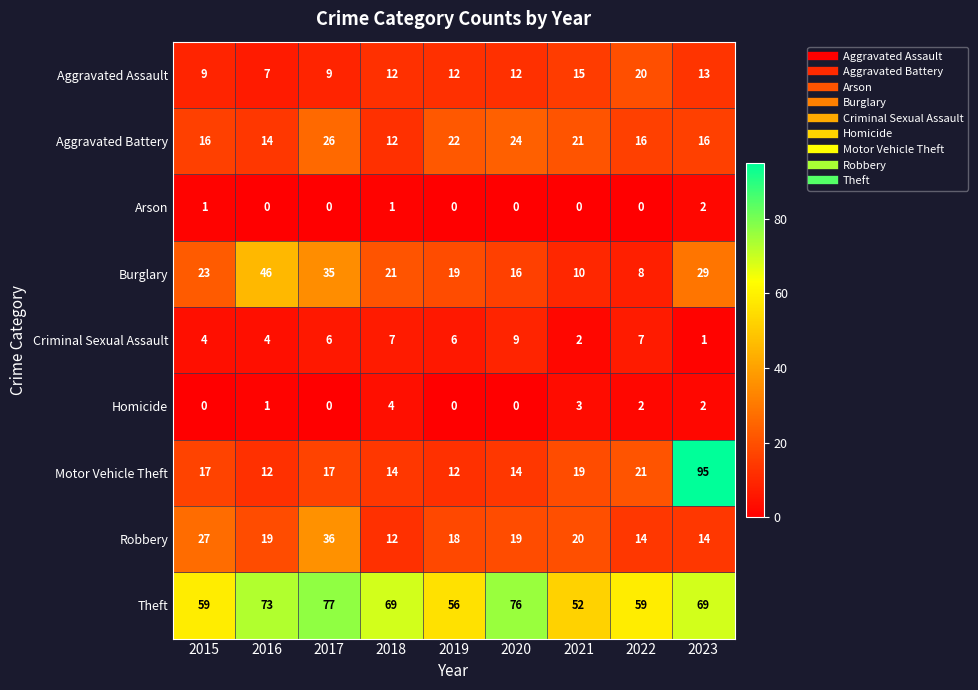

What is the spread (max minus min) of values at 2023?

94